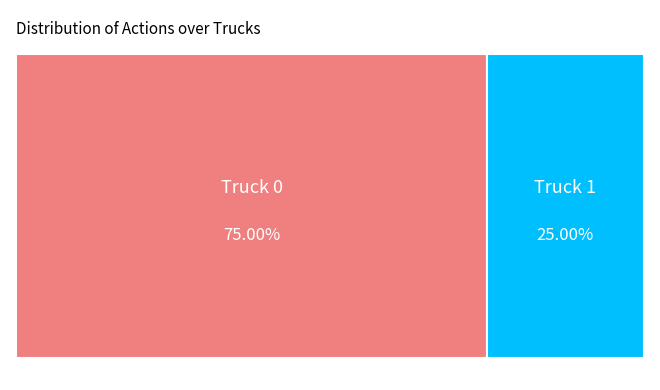

To the nearest percent, what portion does Truck 1 represent?

25%